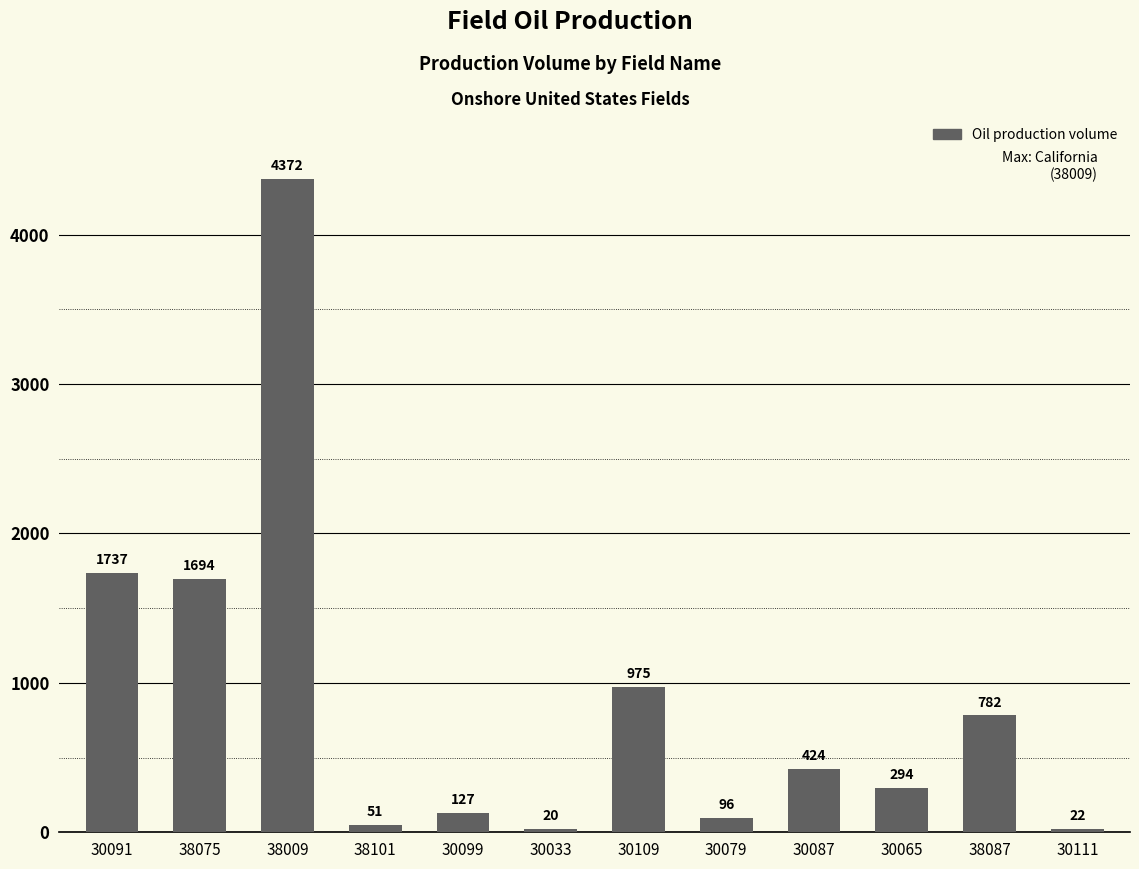

What is the value of the 3rd bar from the left?

4371.6